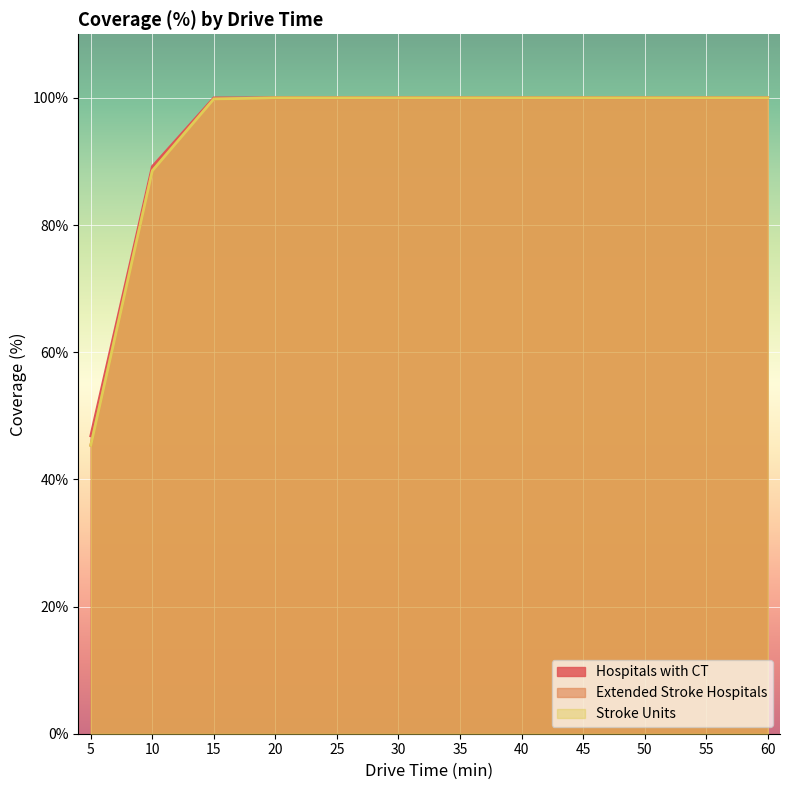

Reading left to right, list all the values displayed in this chart.

Hospitals with CT: 46.9	89.2	100.0	100.0	100.0	100.0	100.0	100.0	100.0	100.0	100.0	100.0
Extended Stroke Hospitals: 45.4	88.5	99.8	100.0	100.0	100.0	100.0	100.0	100.0	100.0	100.0	100.0
Stroke Units: 45.4	88.5	99.8	100.0	100.0	100.0	100.0	100.0	100.0	100.0	100.0	100.0